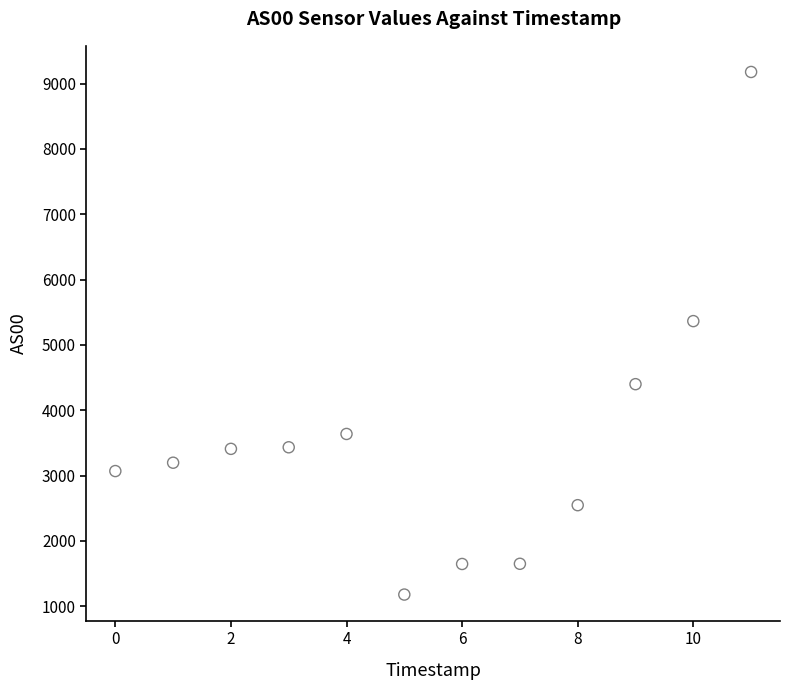

What Y value in the scatter plot is closest to 5179?

5365